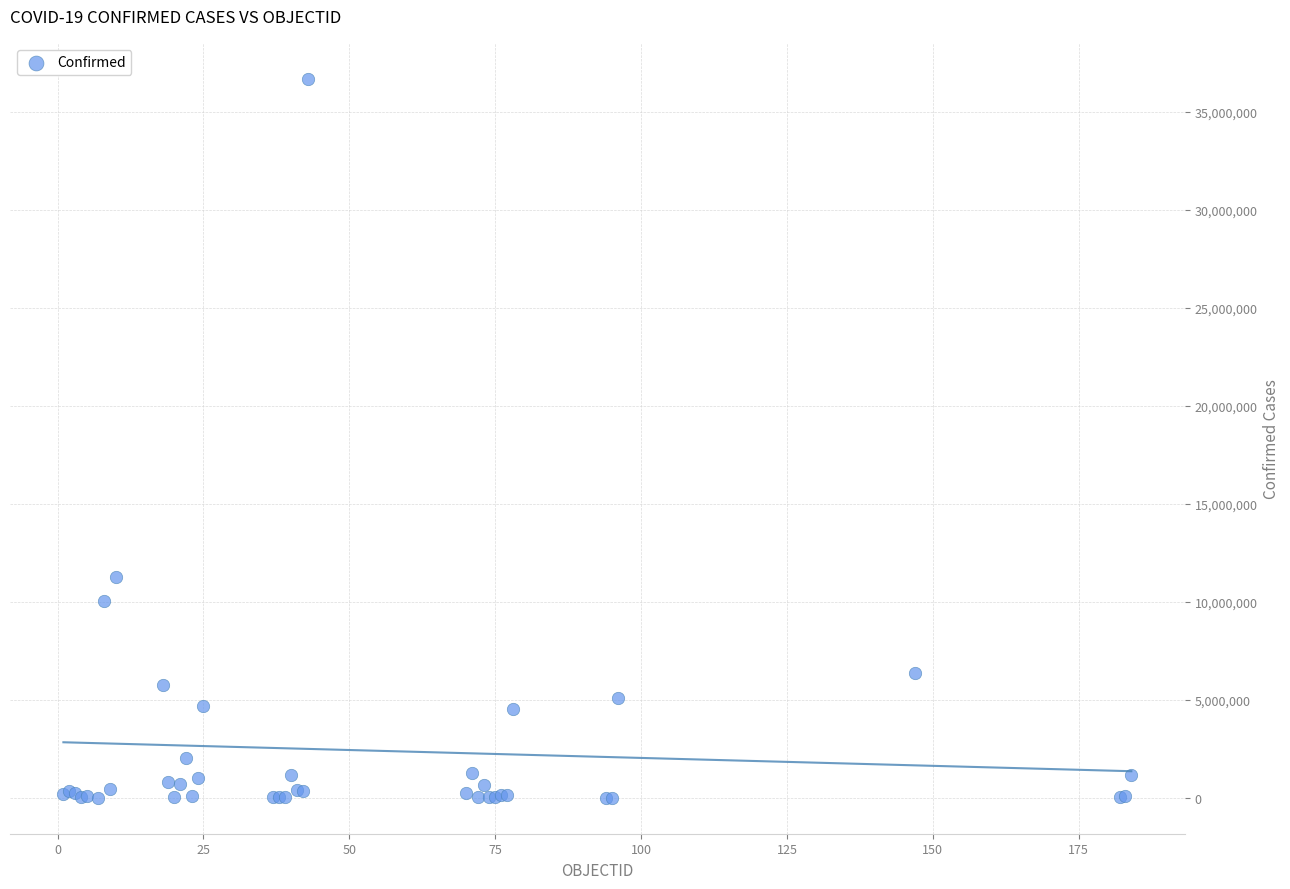

What Y value in the scatter plot is closest to 18342747?

11274262